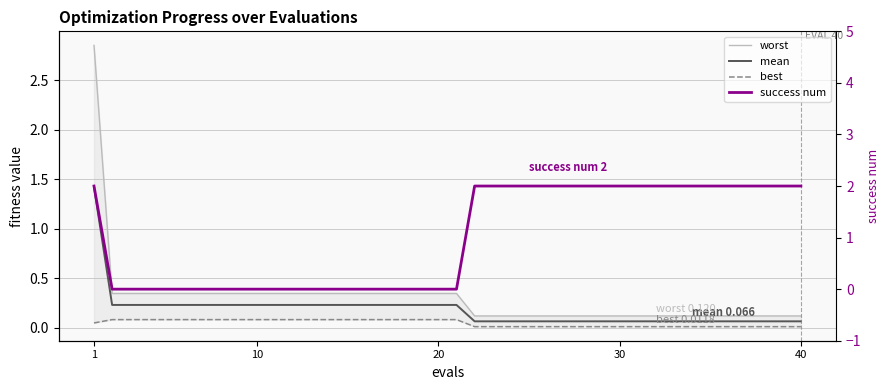

True or false: best and success num cross at least once.

True